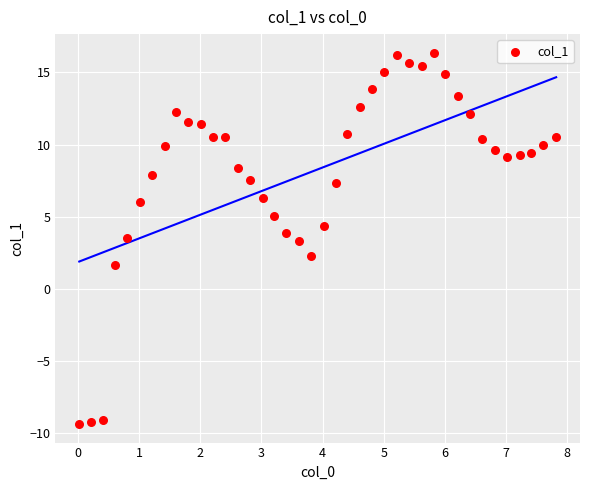

What is the range of X values (max minus min)?

7.8